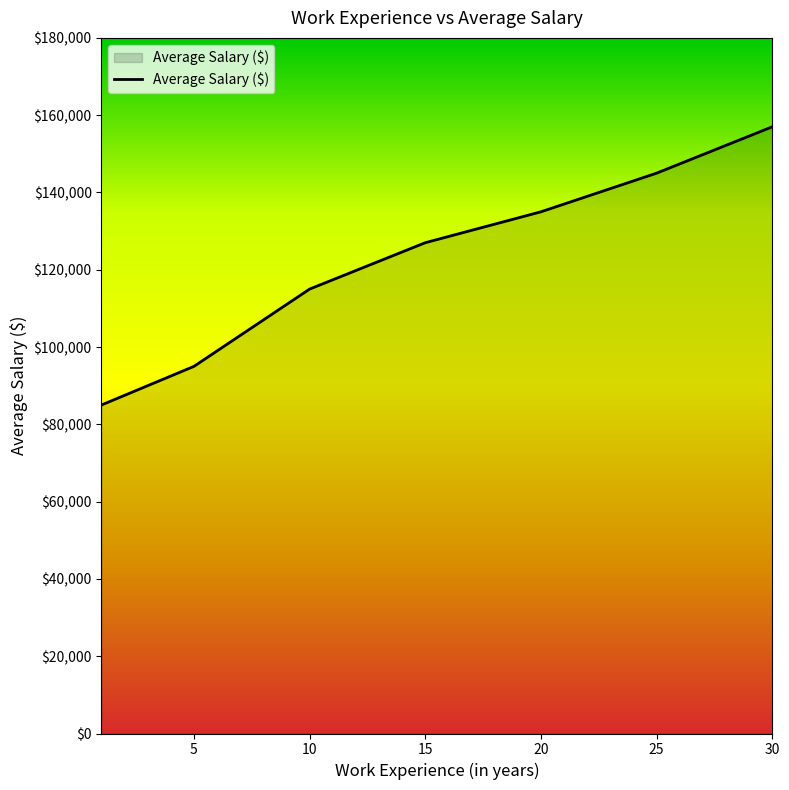

What is the average value?

122714